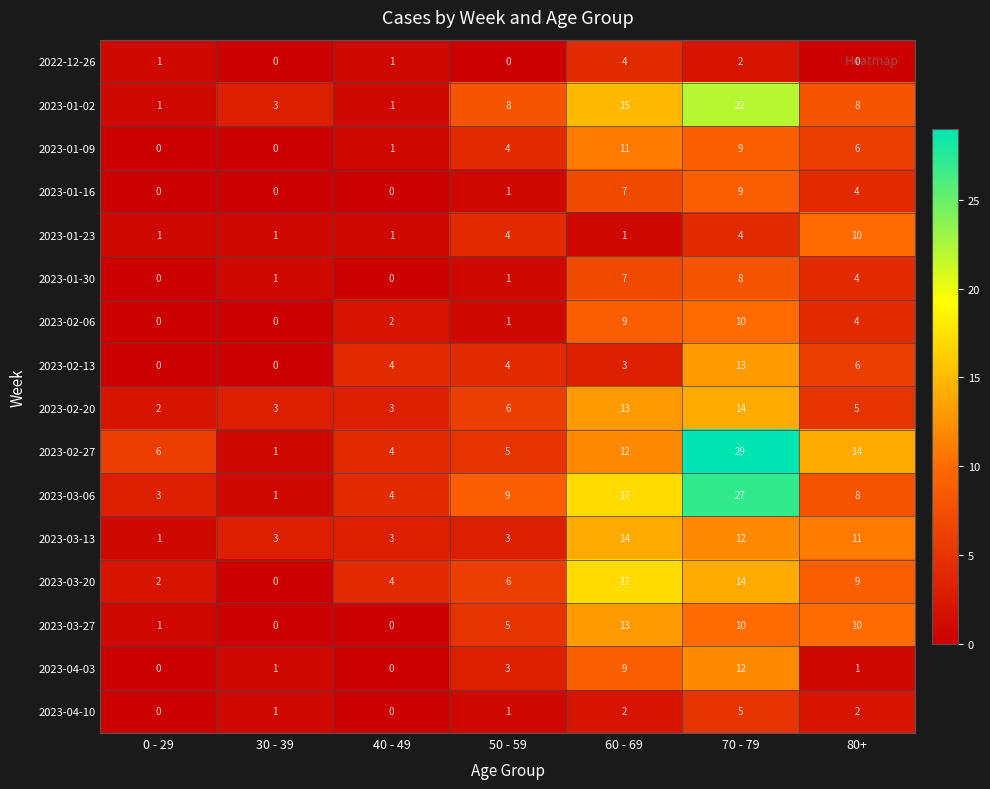

What is the difference between the maximum and minimum values in the 2023-03-06 series?

26